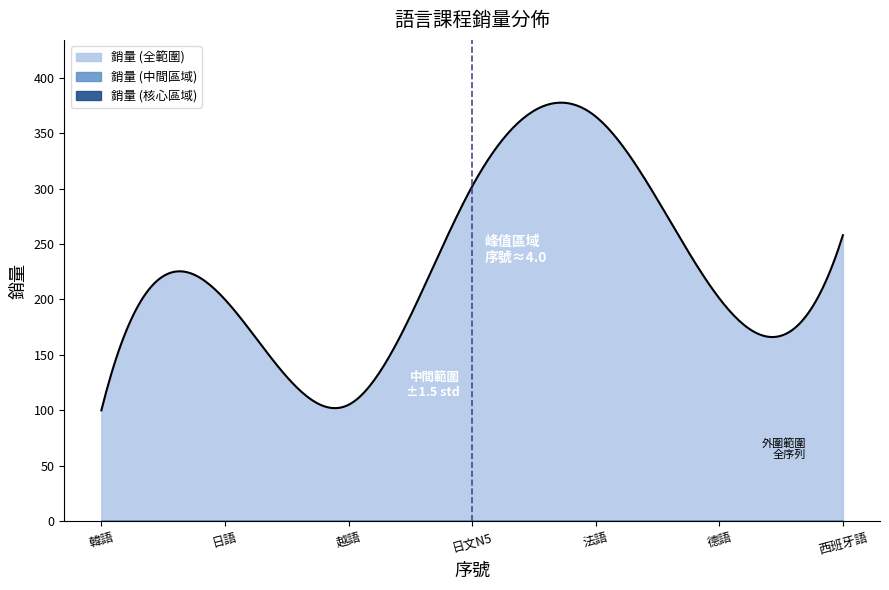

How many points are higher than both their immediate neighbors (excluding endpoints)?

2